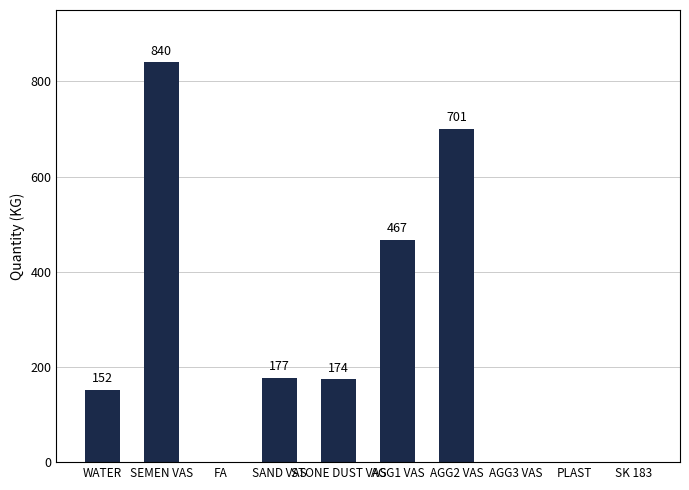

The chart shows a value of 0 at PLAST. True or false?

True